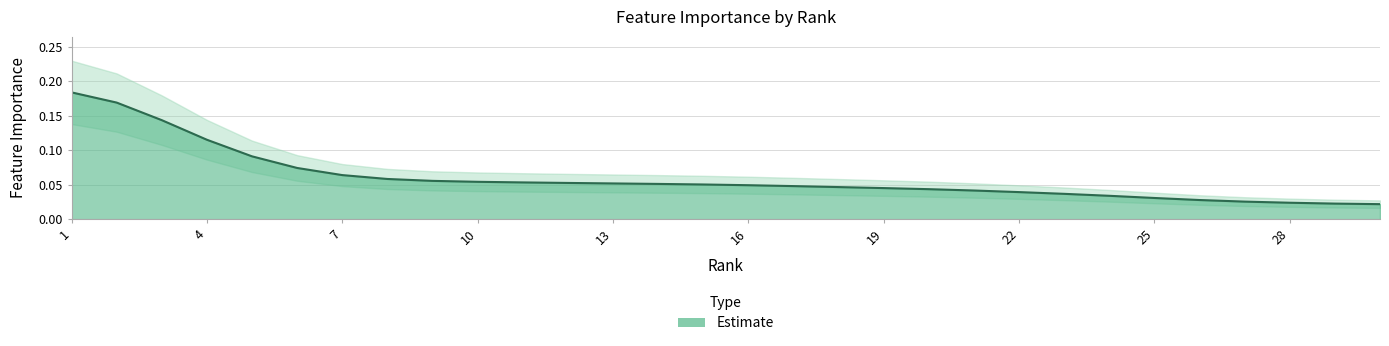

Between 8 and 17, which is larger?

8